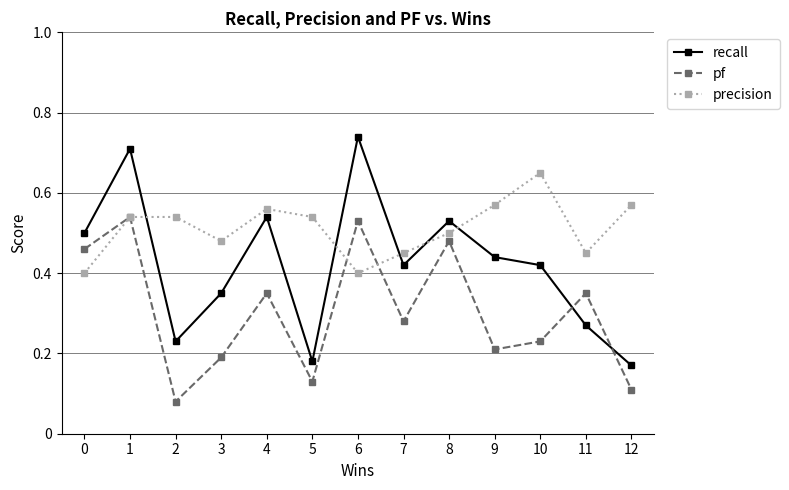

Rank the series at 11 from lowest to highest value.

recall, pf, precision